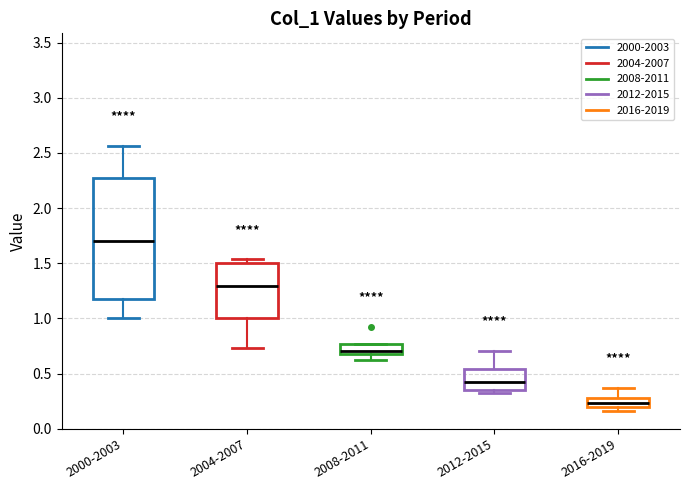

Where does the upper whisker of the box for 2012-2015 end on the y-axis? The values are not printed on the chart, so give them approximately, as read against the axis.

0.70